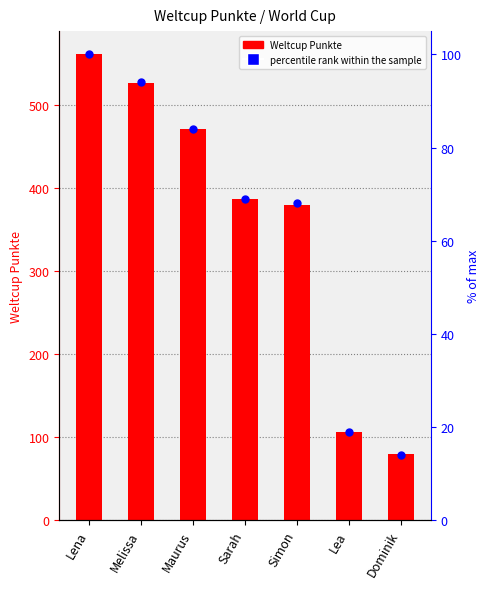

Which series has the largest total across all categories?

Weltcup Punkte